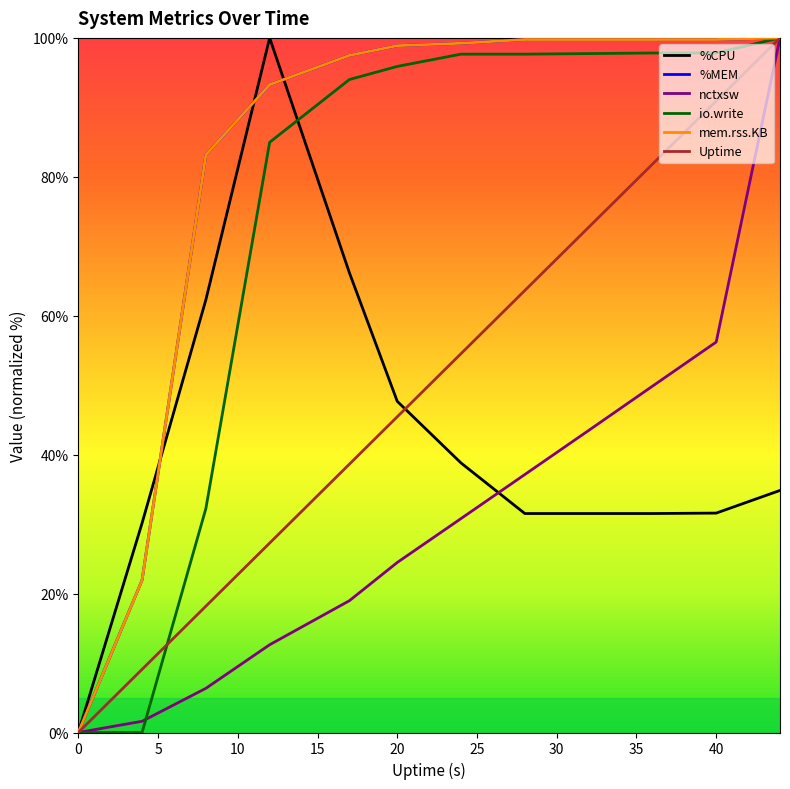

At how many categories does at least one series exceed 75?

10